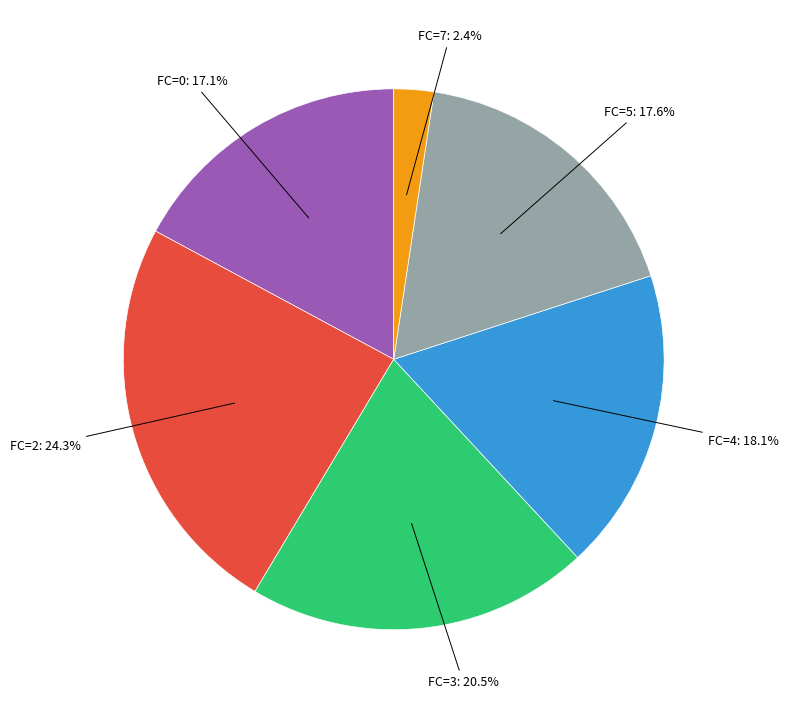

Is there any slice that represents more than half of the pie?

No